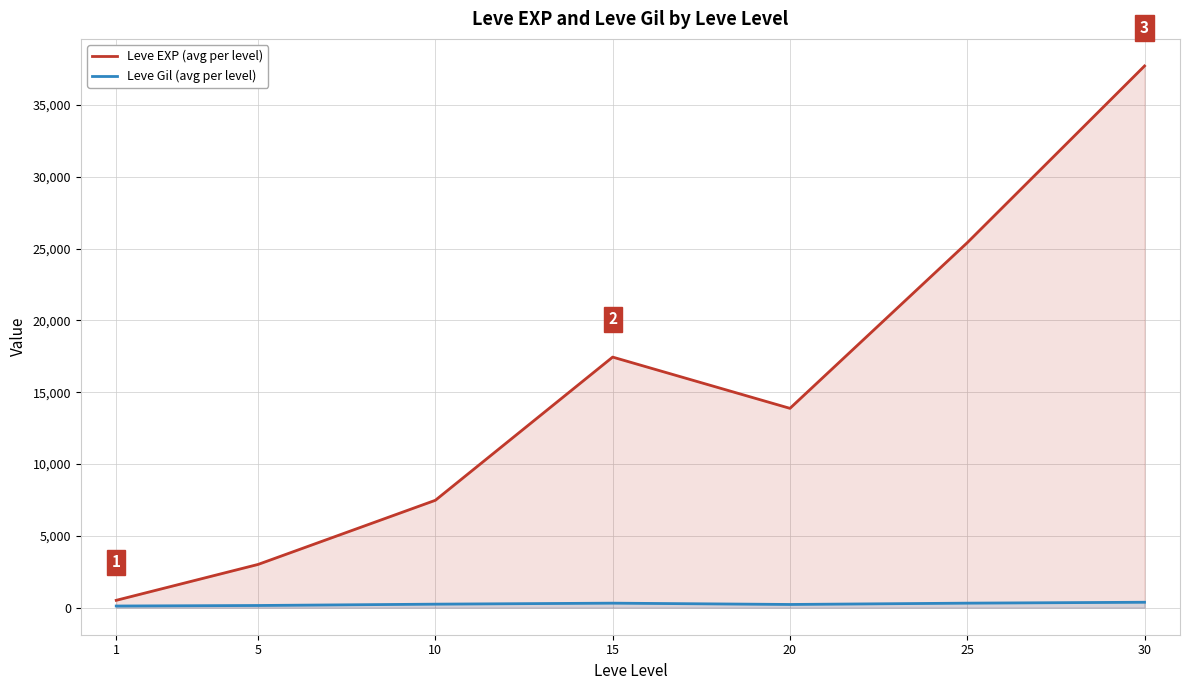

True or false: Leve EXP (avg per level) and Leve Gil (avg per level) cross at least once.

False